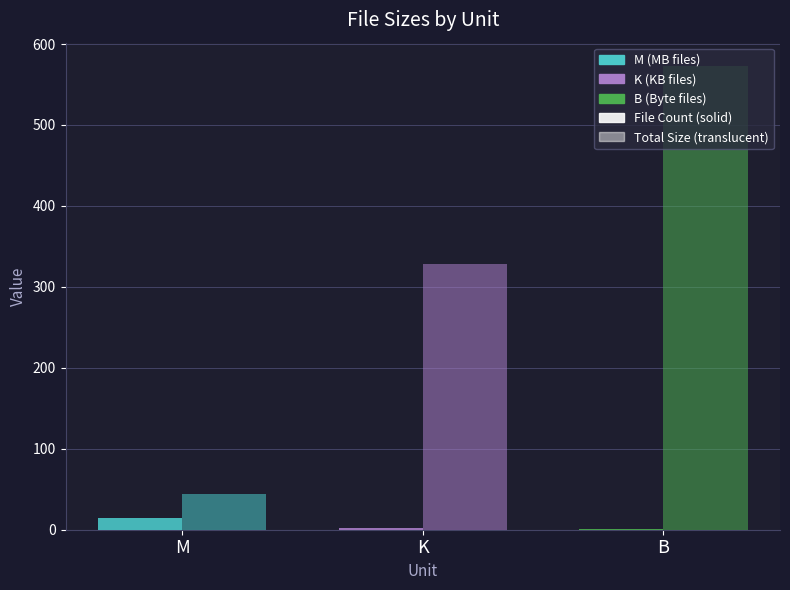

Does the chart contain stacked bars?

No